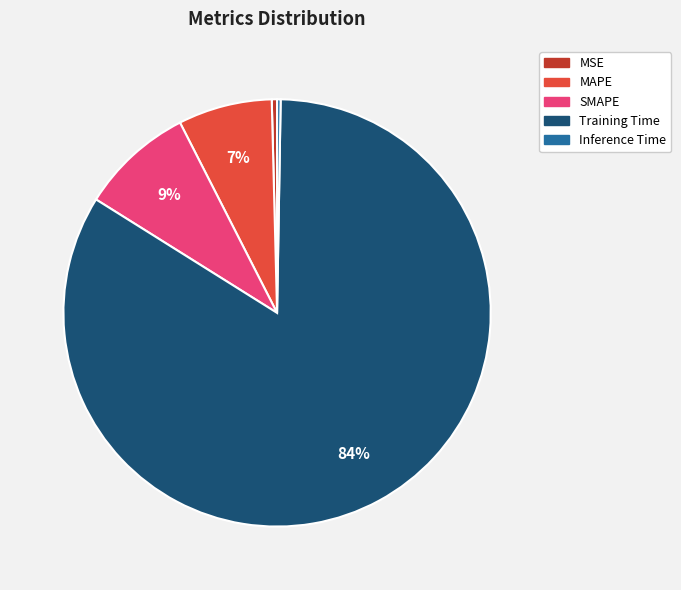

To the nearest percent, what is the average slice percentage?

20%